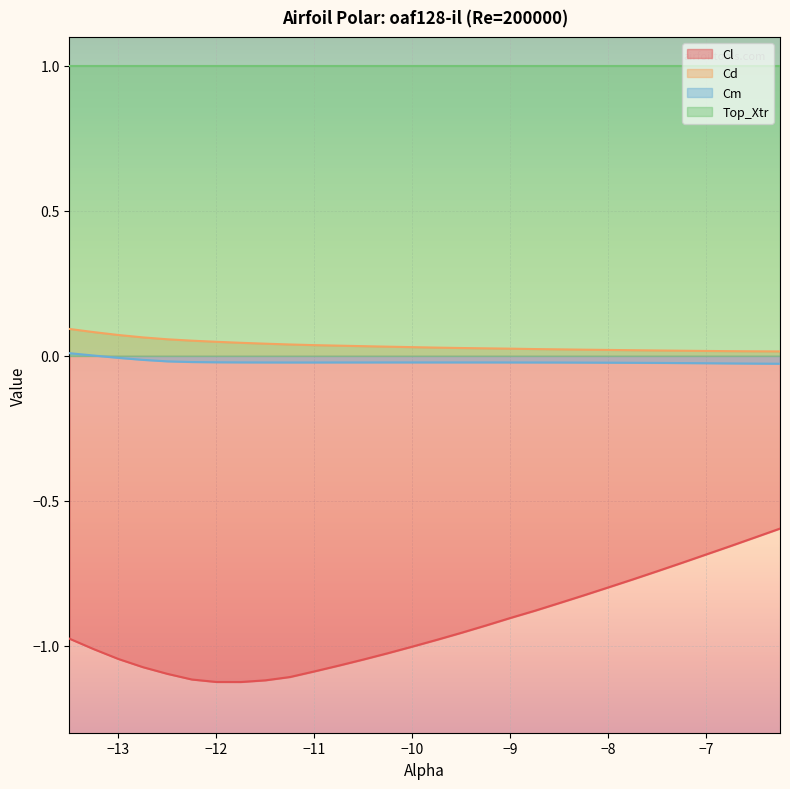

True or false: Cl and Cd cross at least once.

False